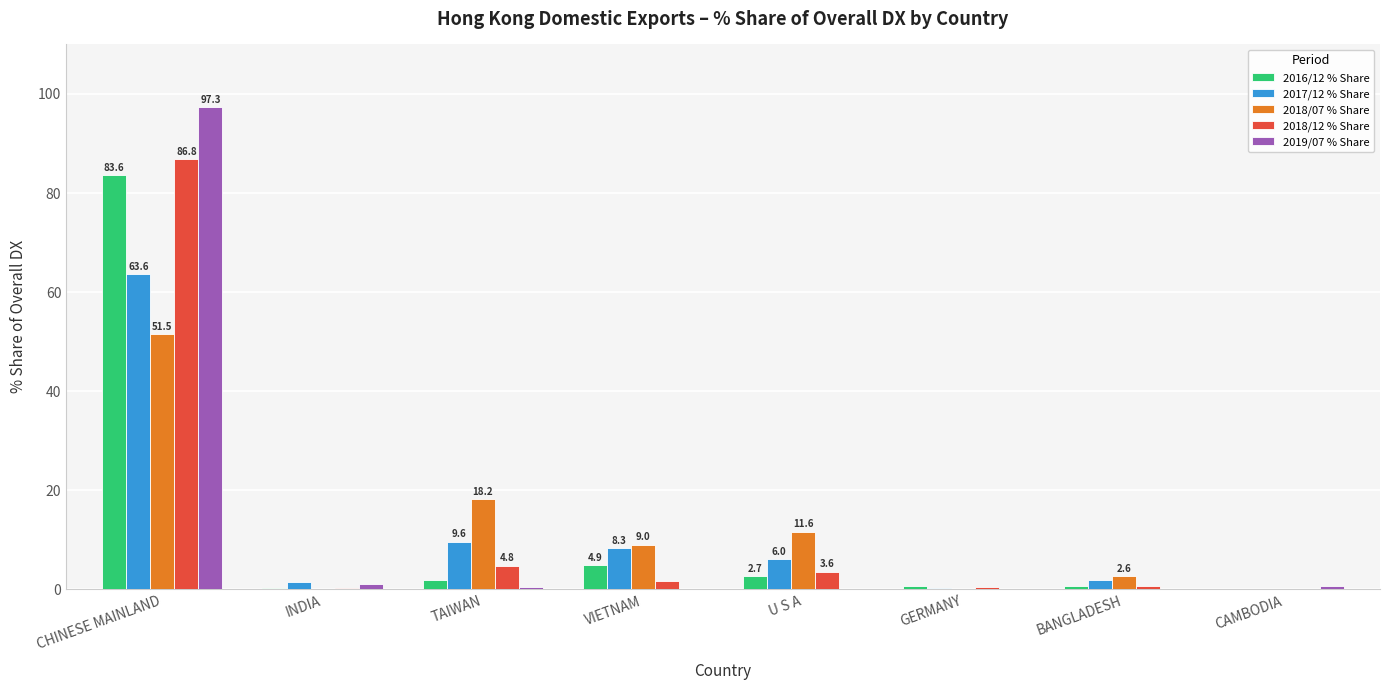

Is it true that 2016/12 % Share equals 23.3 at CHINESE MAINLAND?

False